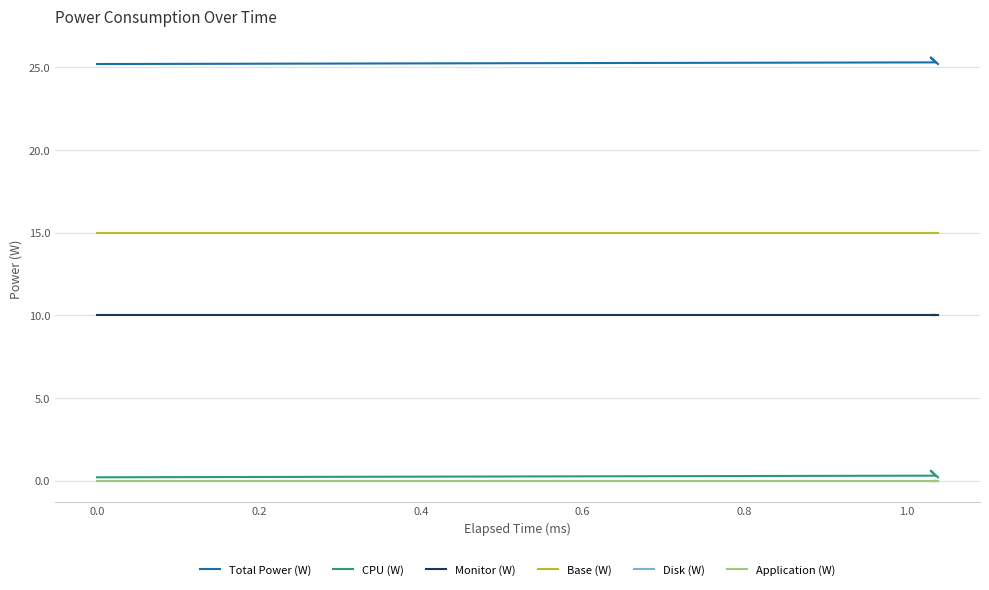

At how many categories does at least one series exceed 24?

4